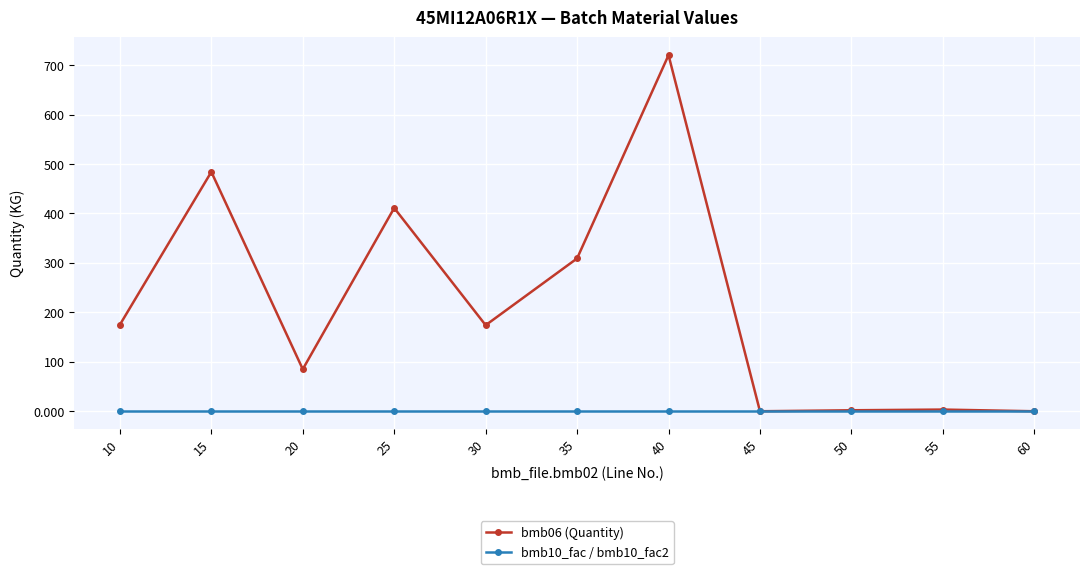

What is the greatest value displayed?

720.0